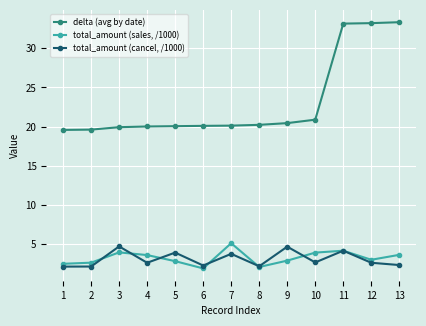

What is the average value of the total_amount (sales, /1000) series?

3.2